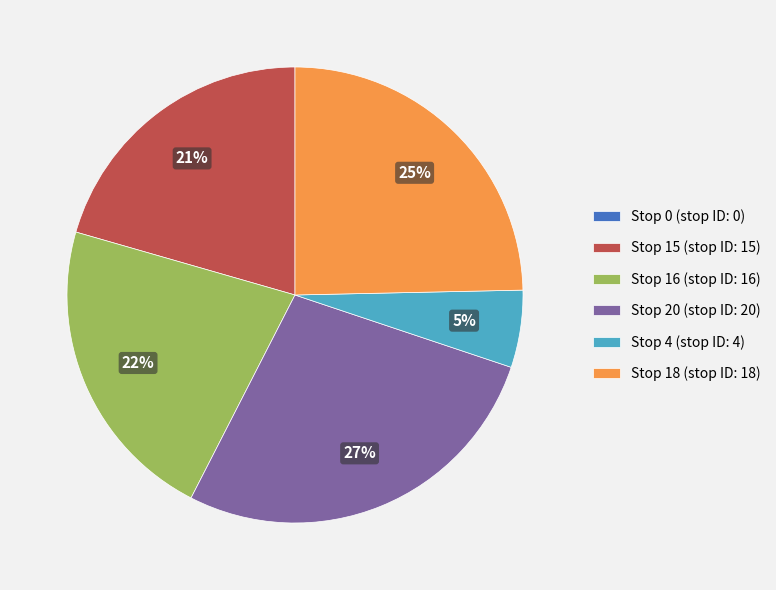

Is there a majority slice in this chart?

No